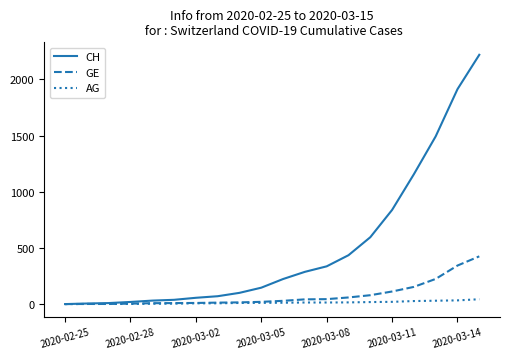

What is the highest value of the GE series?

425